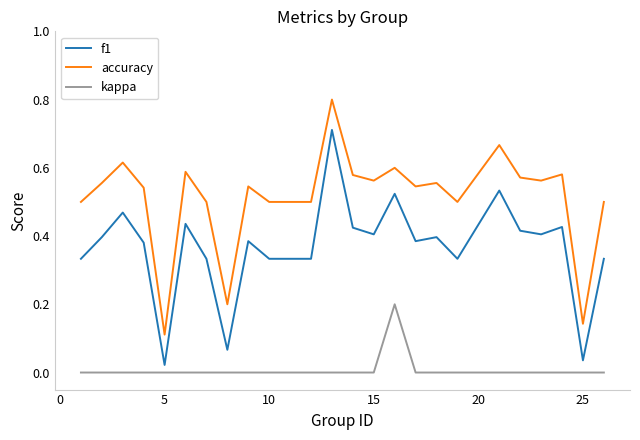

What is the maximum value for kappa?

0.2